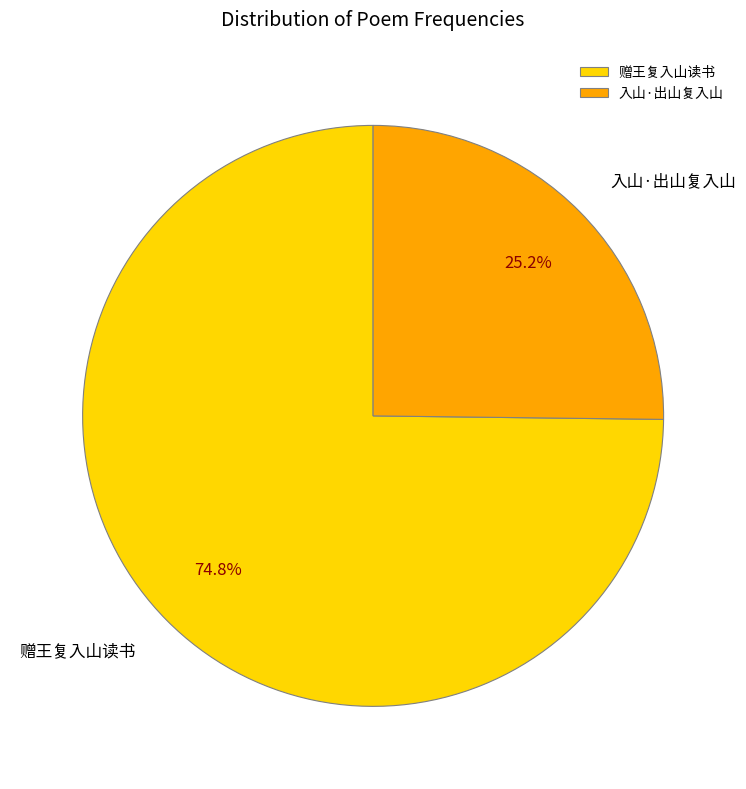

What percentage is the 入山·出山复入山 slice, to the nearest percent?

25%